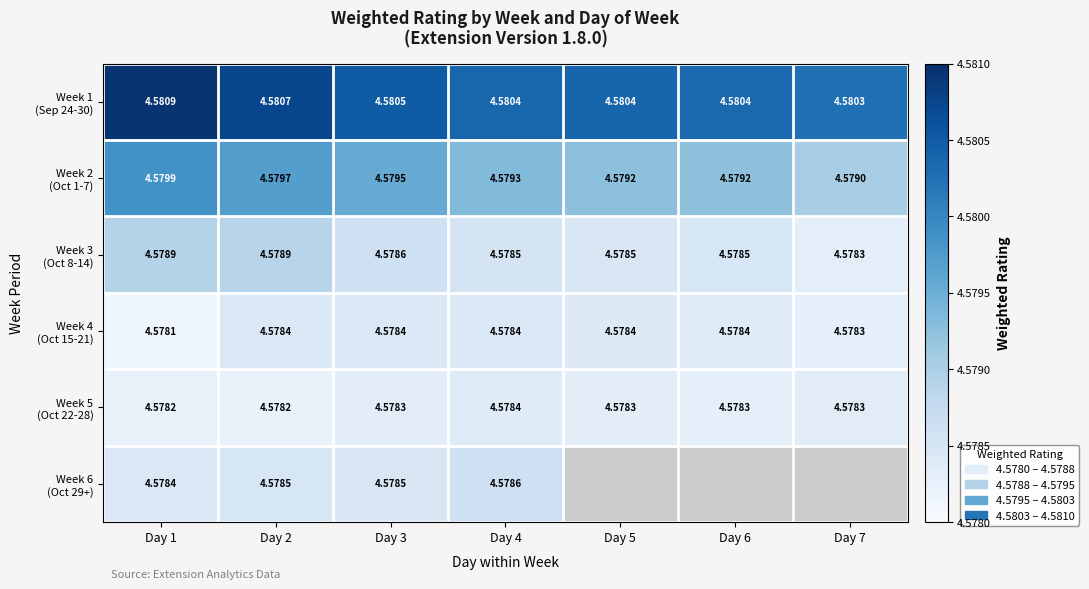

True or false: Week 3 (Oct 8-14) has a value of 6.0 at Day 3.

False